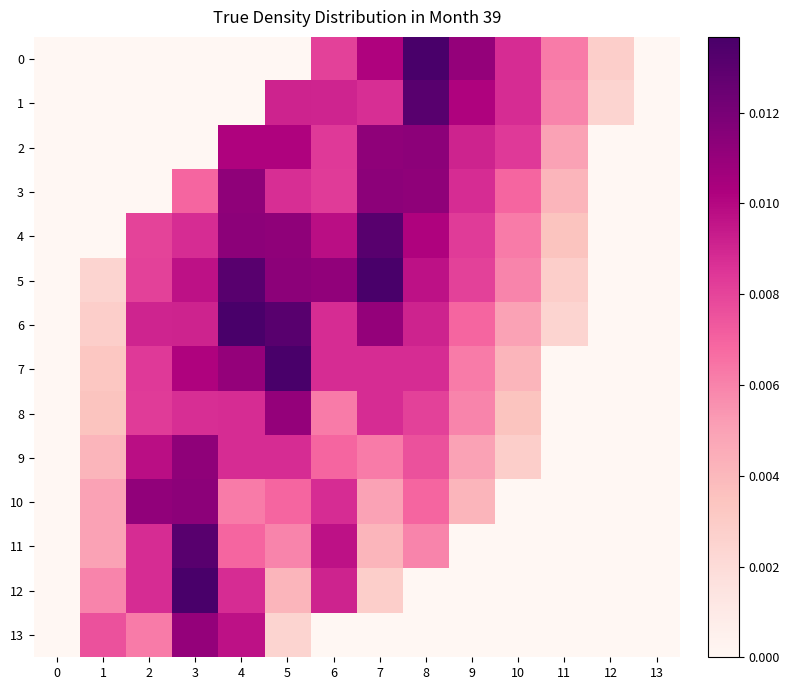

At how many categories does at least one series exceed 0?

12